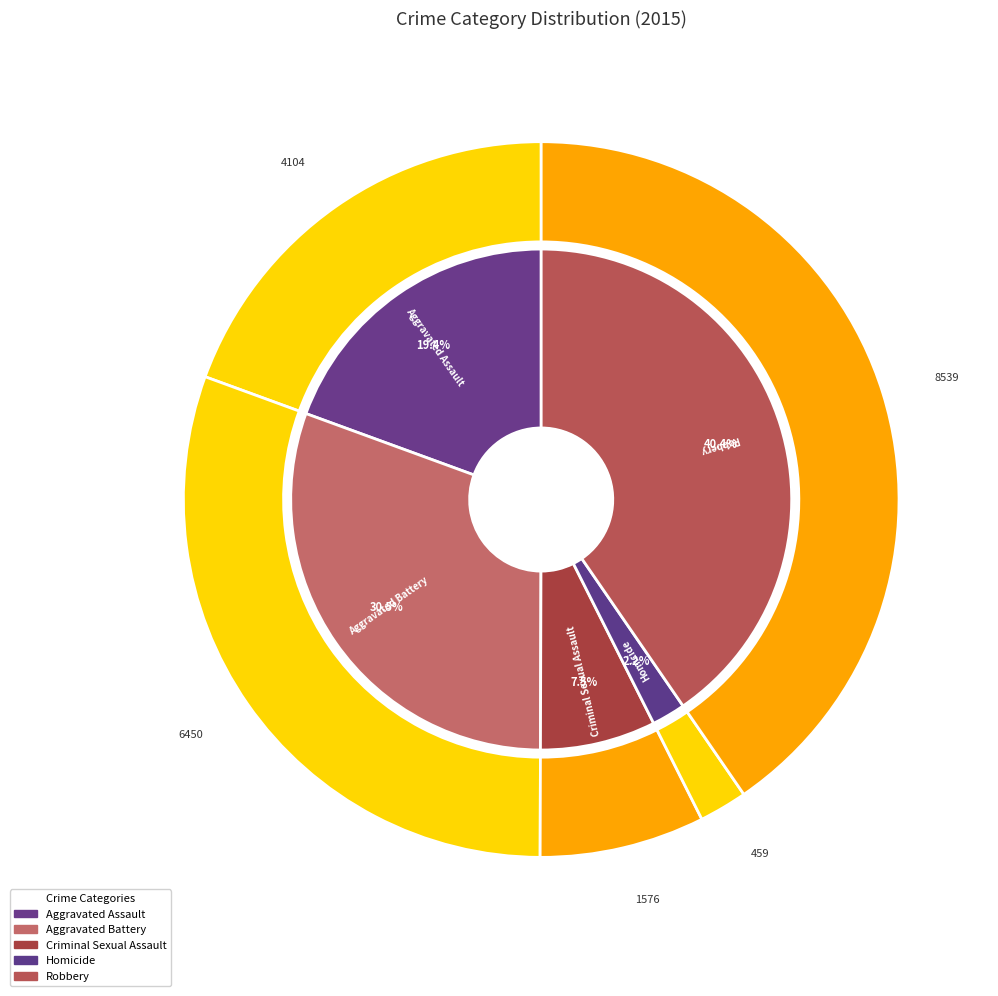

What is the ratio of the value at Aggravated Assault to the value at Aggravated Battery?

0.6